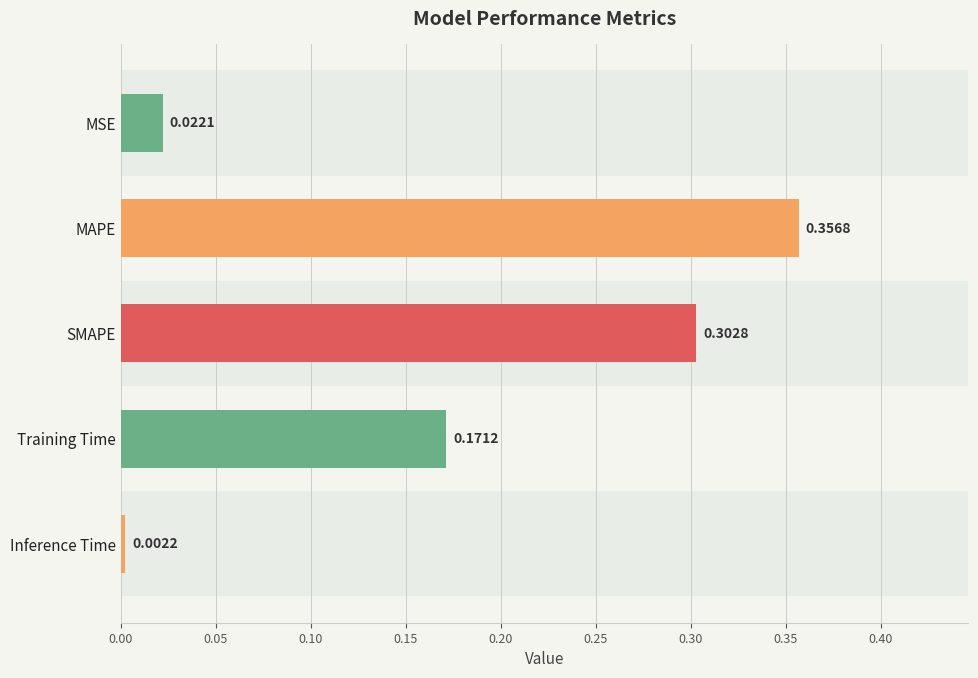

What is the sum of all values?

0.9